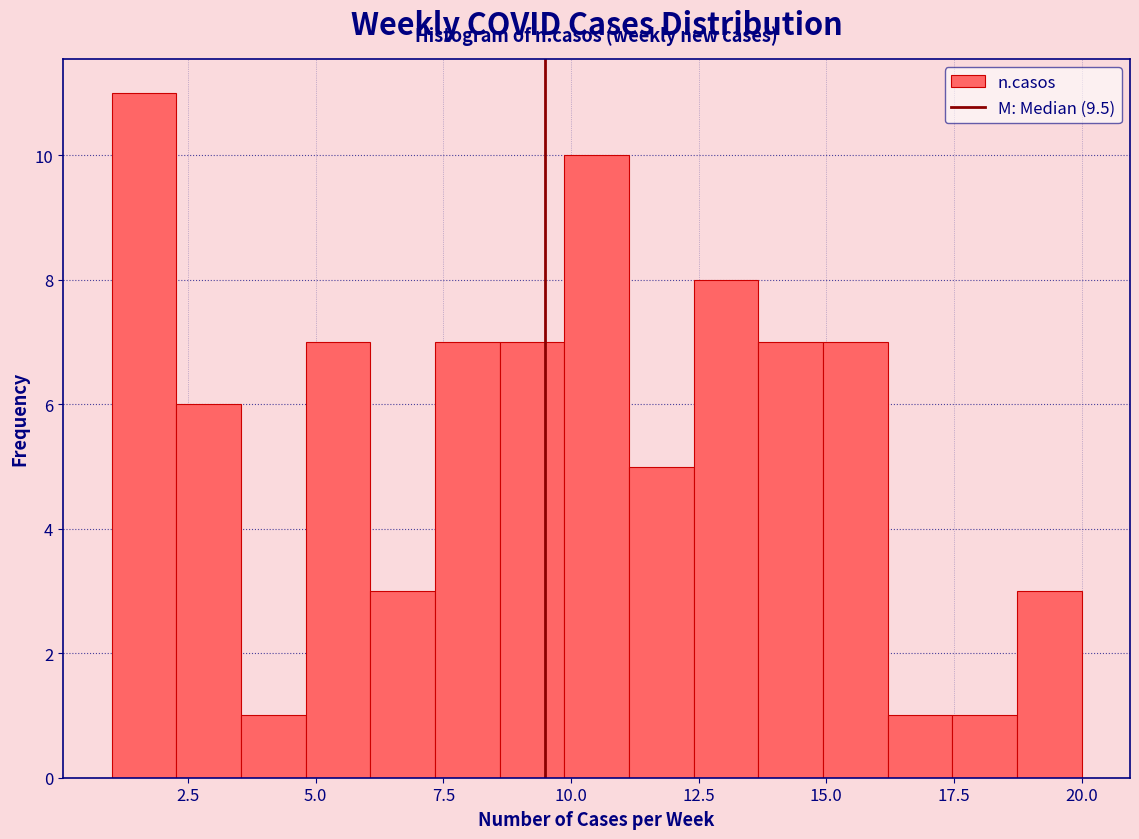

Around what value on the x-axis is the tallest bar? Give the approximate position of its centre, as read against the axis.

1.5